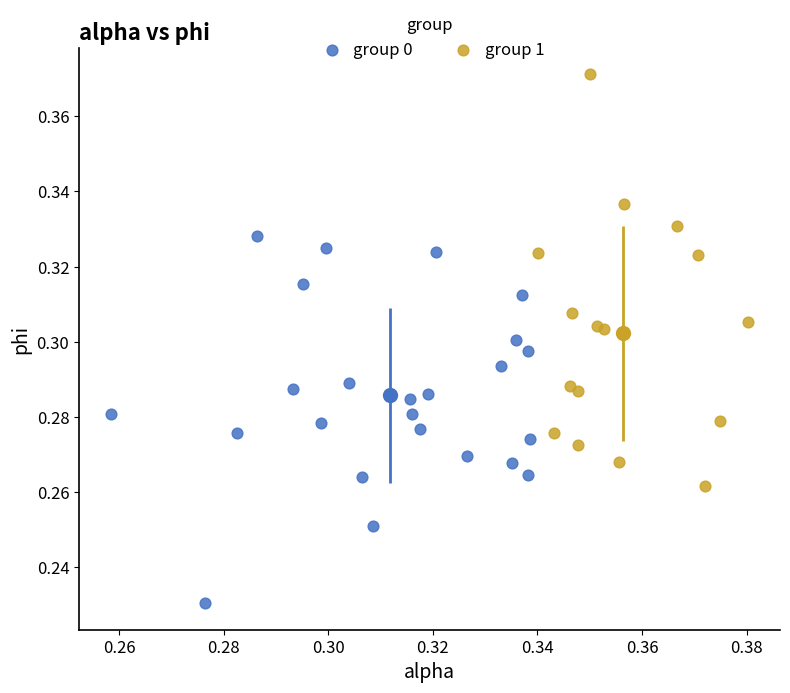

Which series contains the highest Y value?

group 1